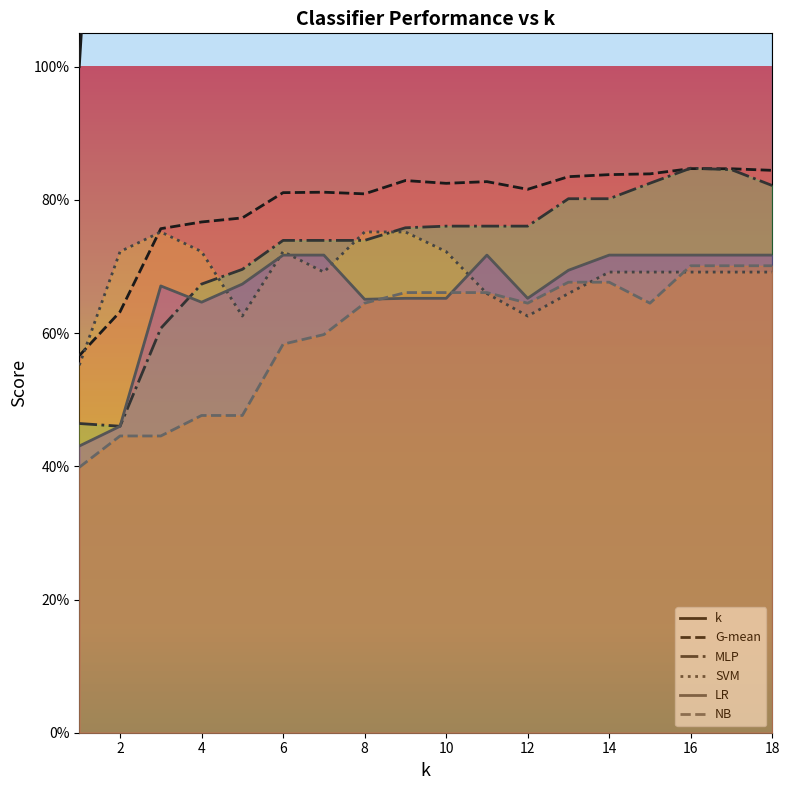

Count the SVM values in the range 0 to 1.

18